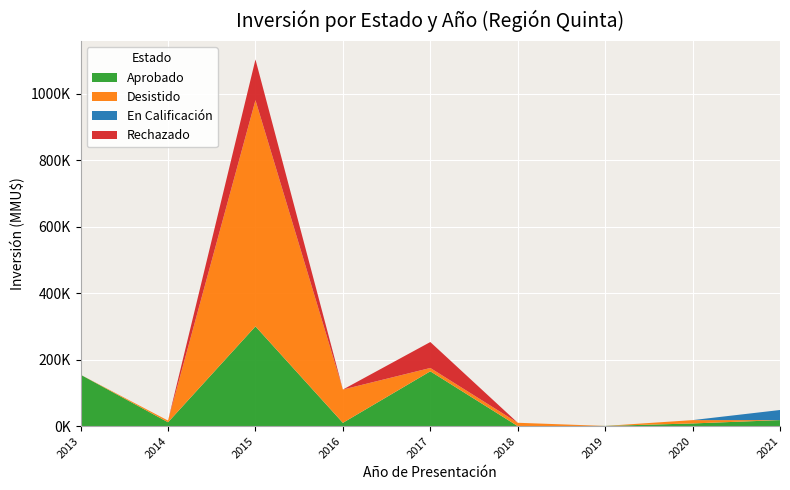

What are all the series names shown in the legend?

Aprobado, Desistido, En Calificación, Rechazado